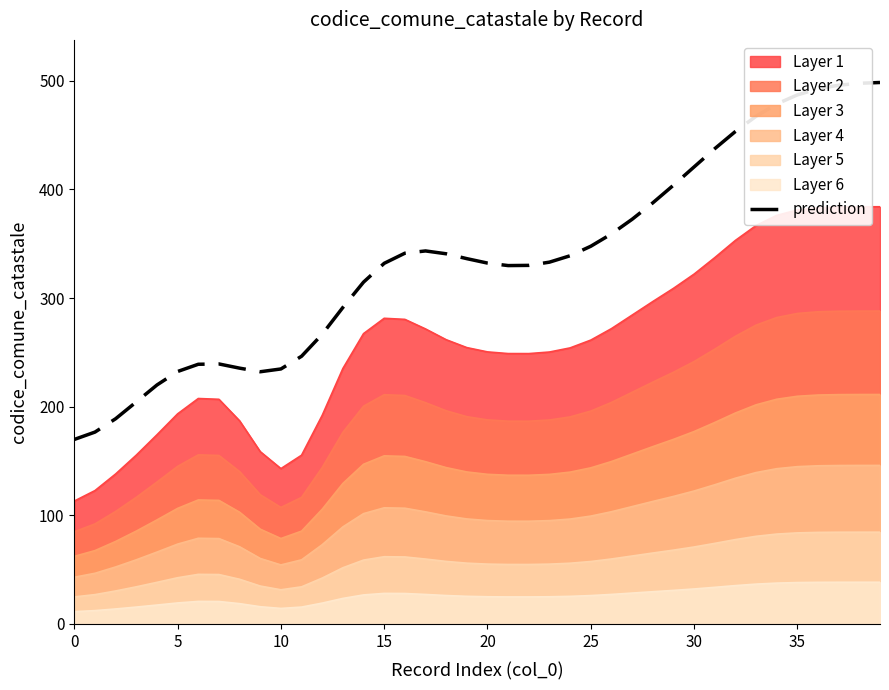

What is the label of the 11th point from the right?

29